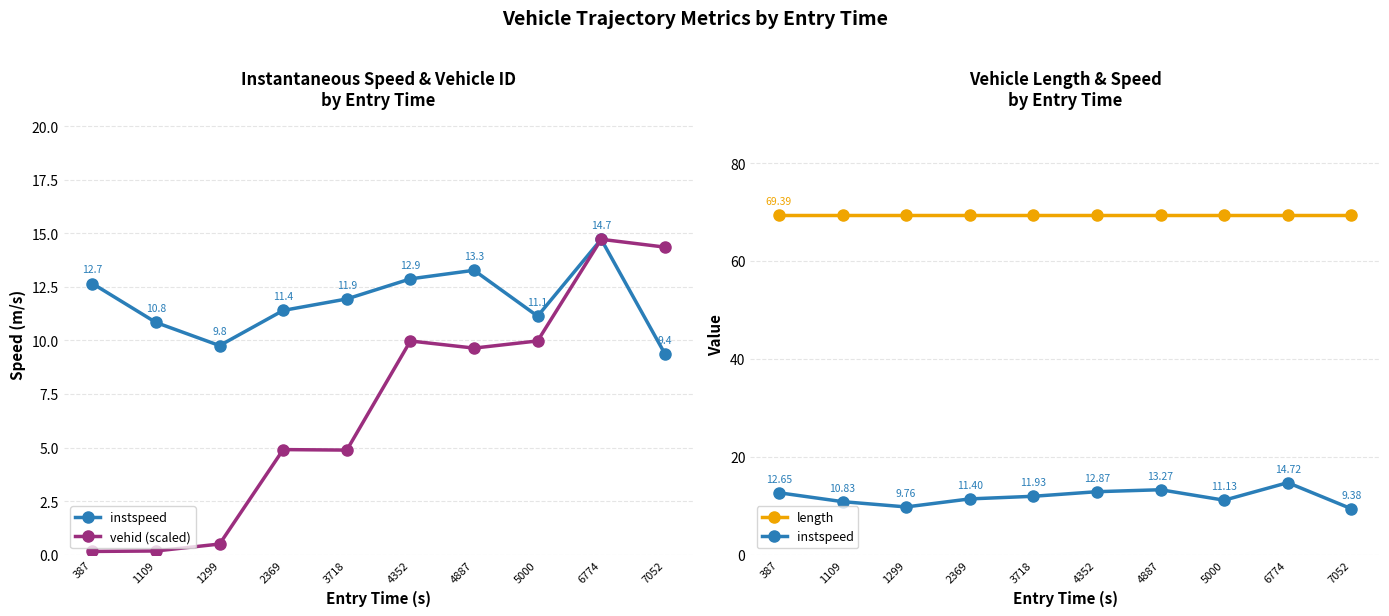

How many lines are shown in the chart?

3